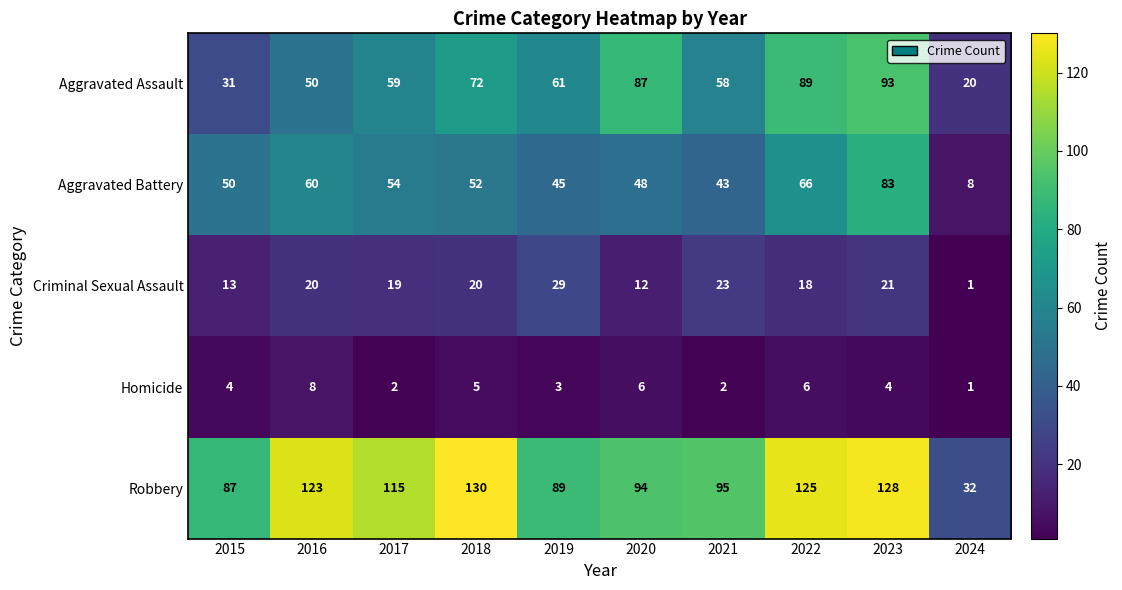

True or false: Robbery has a value of 87 at 2015.

True